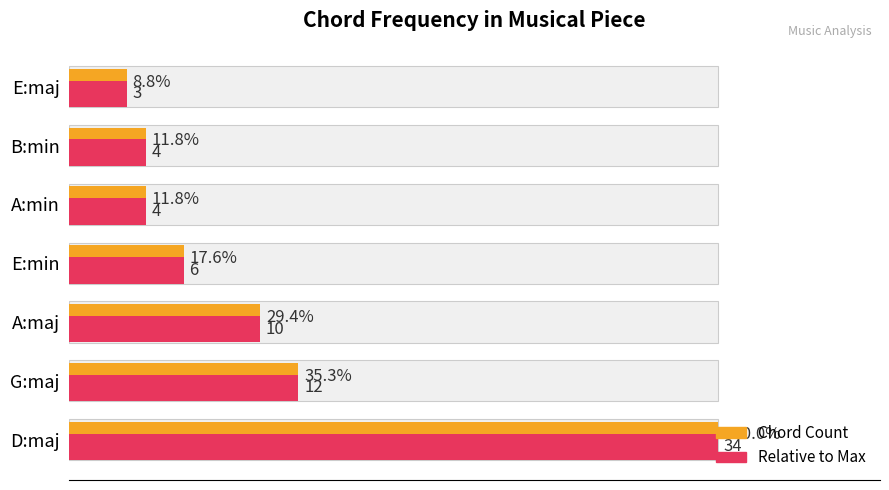

What is the lowest value of the Chord Count series?

3